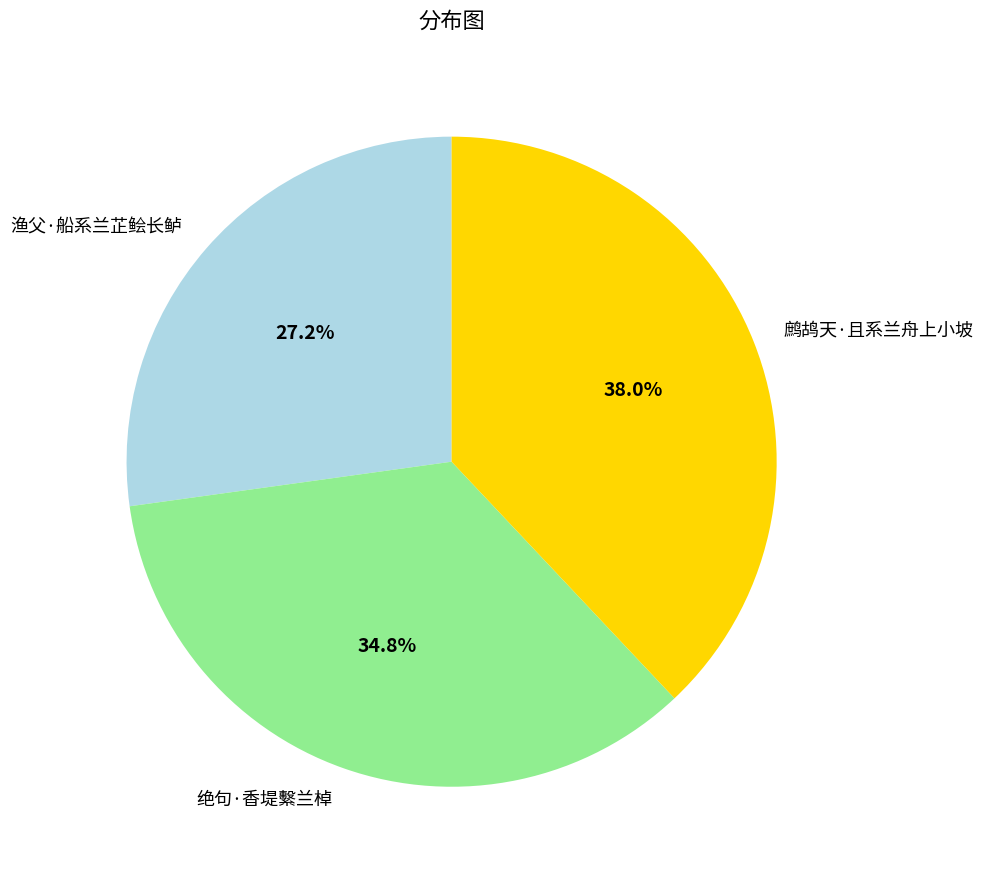

Which slice is the largest?

鹧鸪天·且系兰舟上小坡